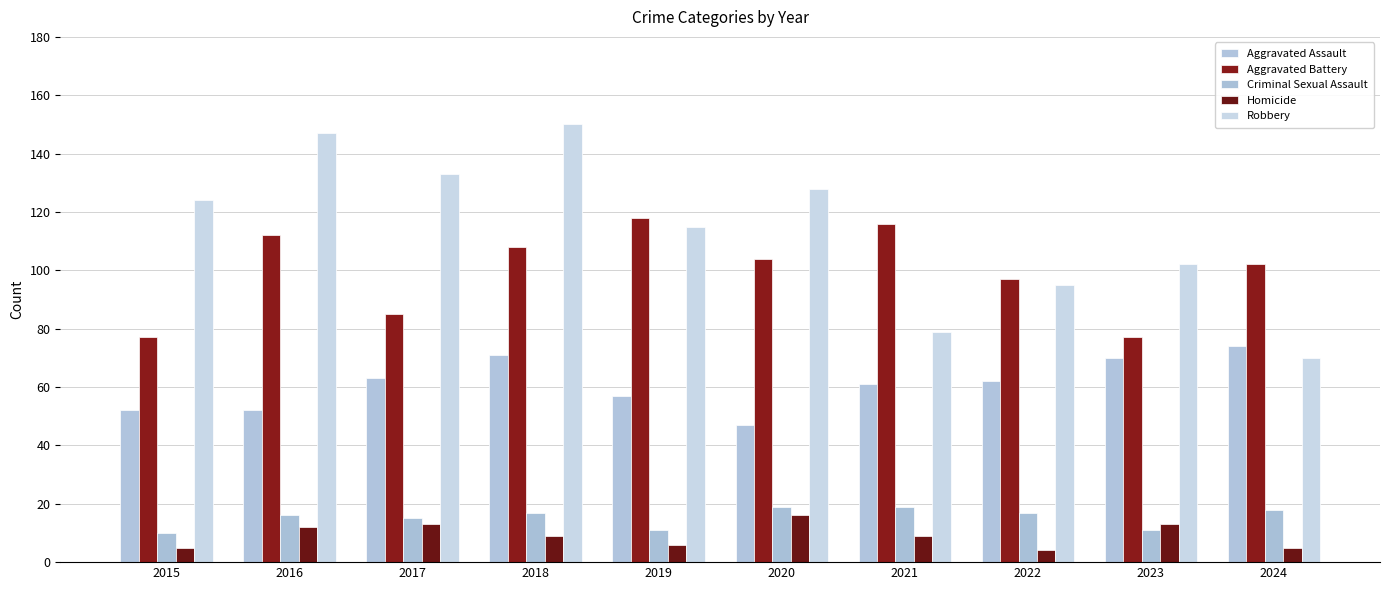

What is the difference between the Aggravated Assault values at 2019 and 2022?

5